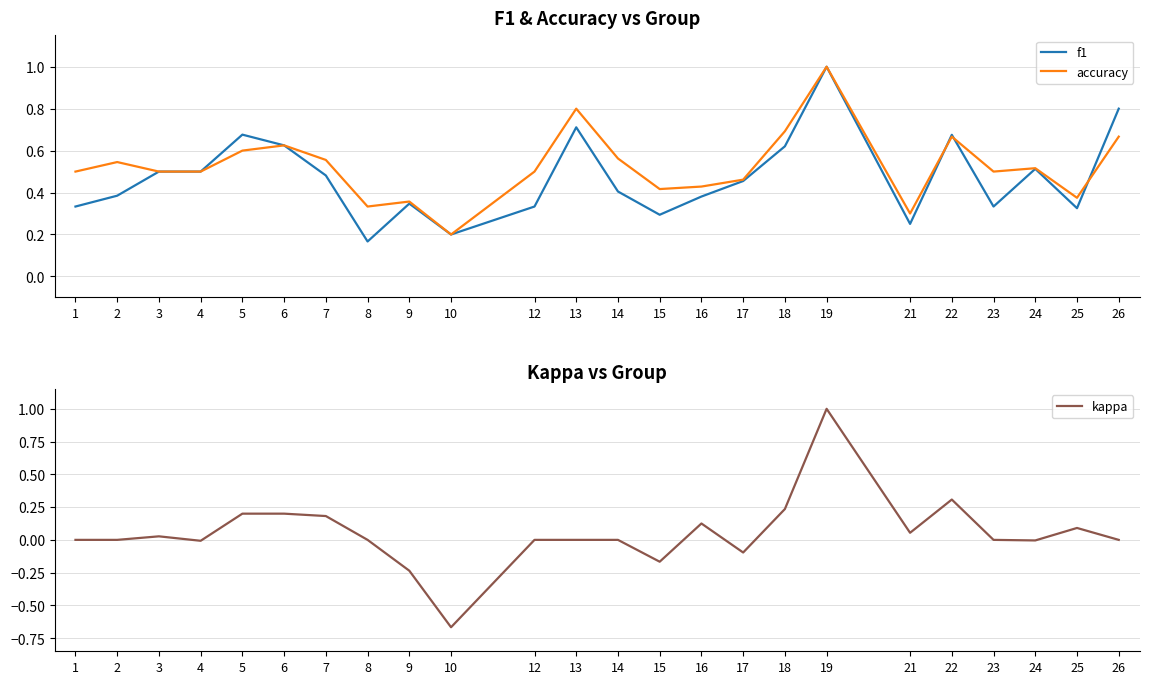

What is the lowest value of the kappa series?

-0.7